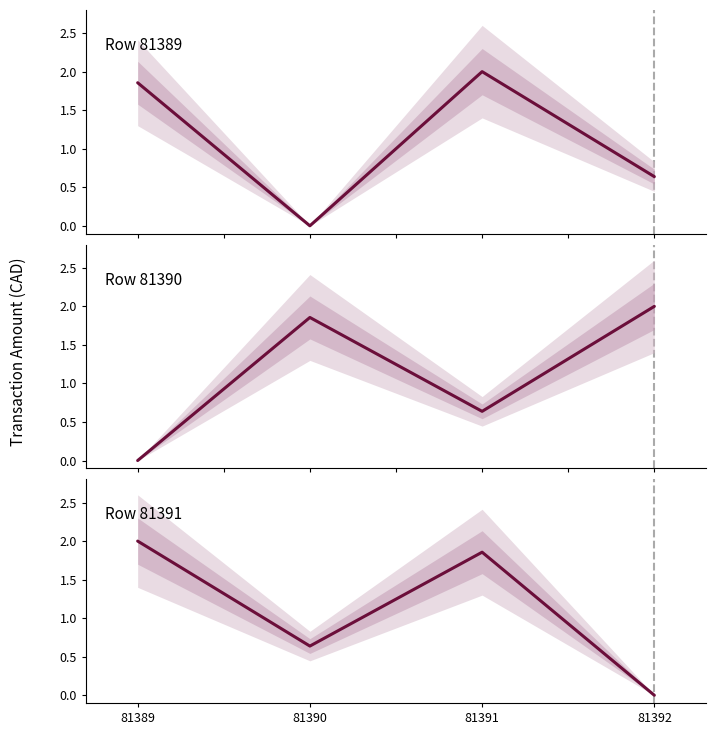

How many times do Row 81389 and Row 81391 cross each other?

1